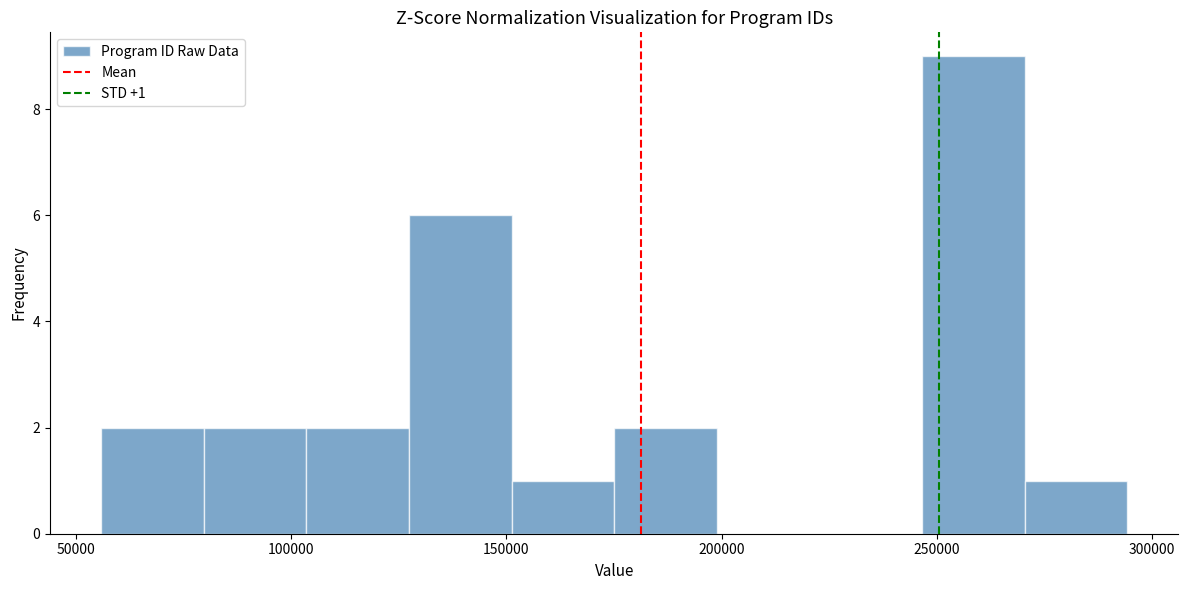

Which range on the x-axis has the tallest bar?

245000 to 270000